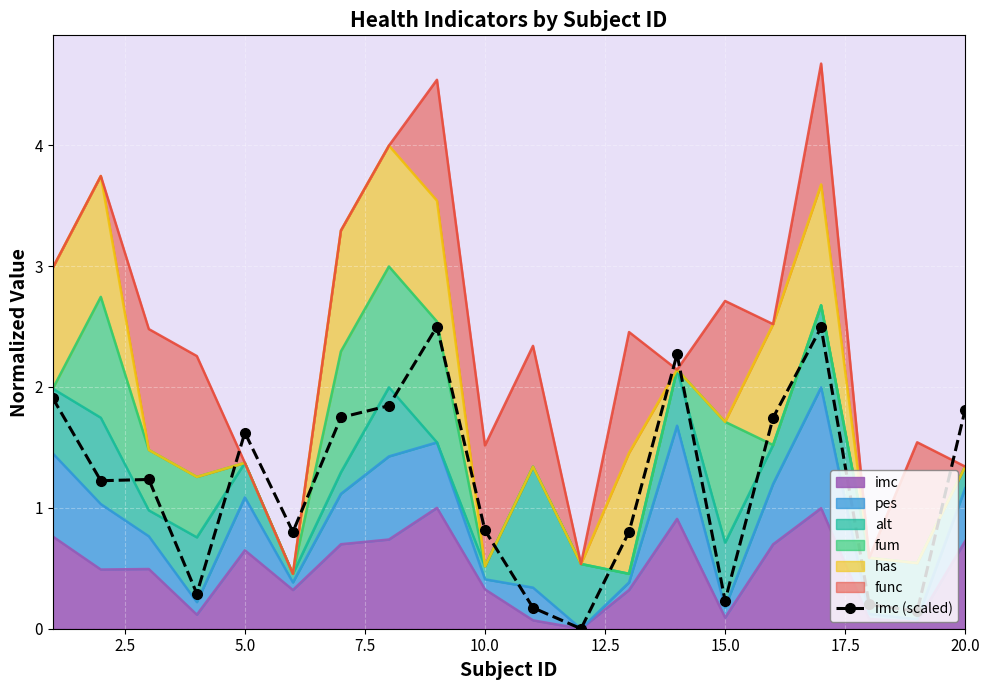

How many positive values are there?

19